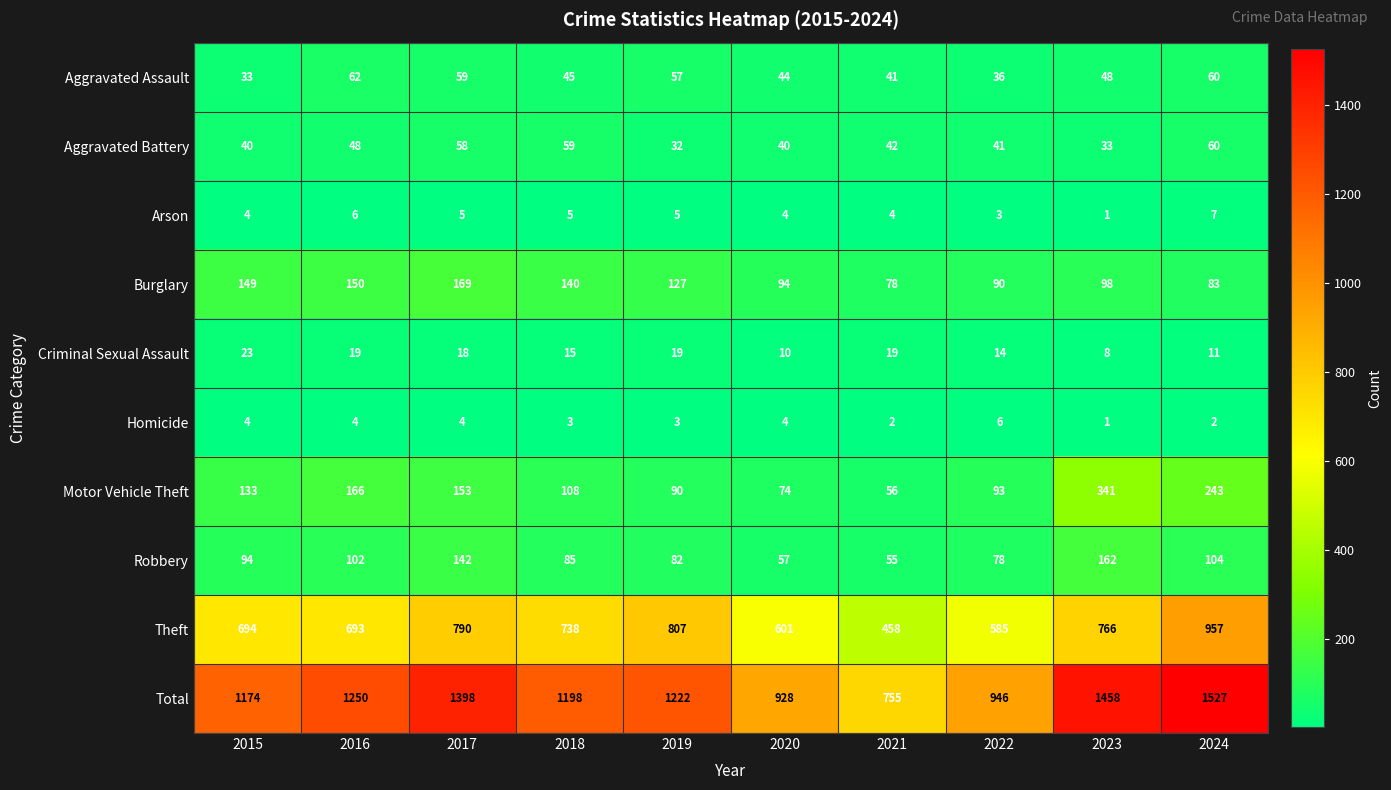

What is the spread (max minus min) of values at 2024?

1525